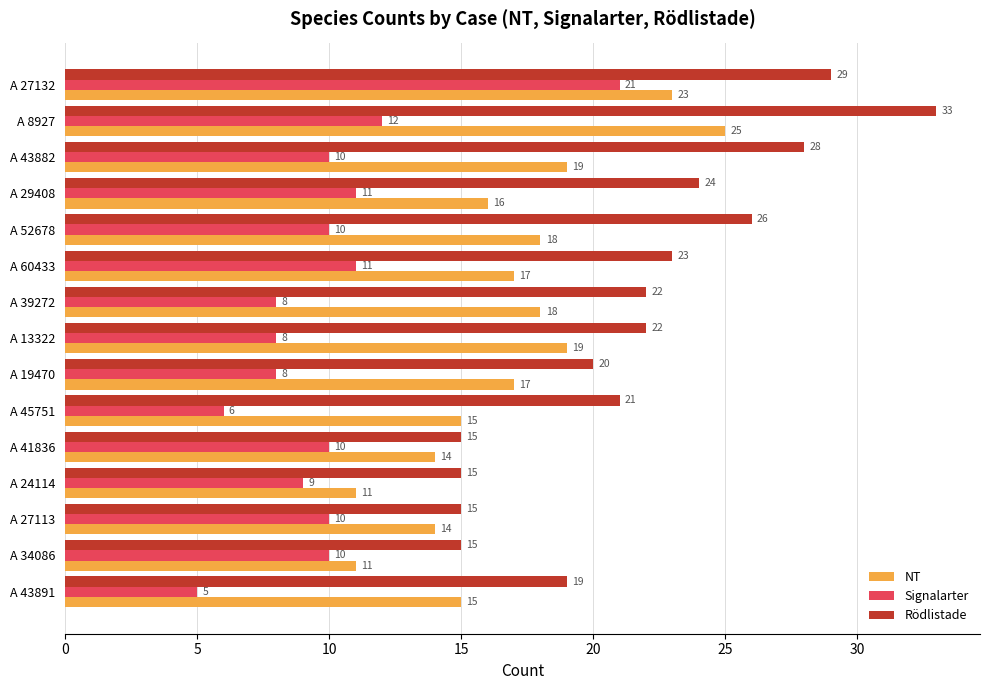

What is the difference between the maximum and second lowest values in the Signalarter series?

15